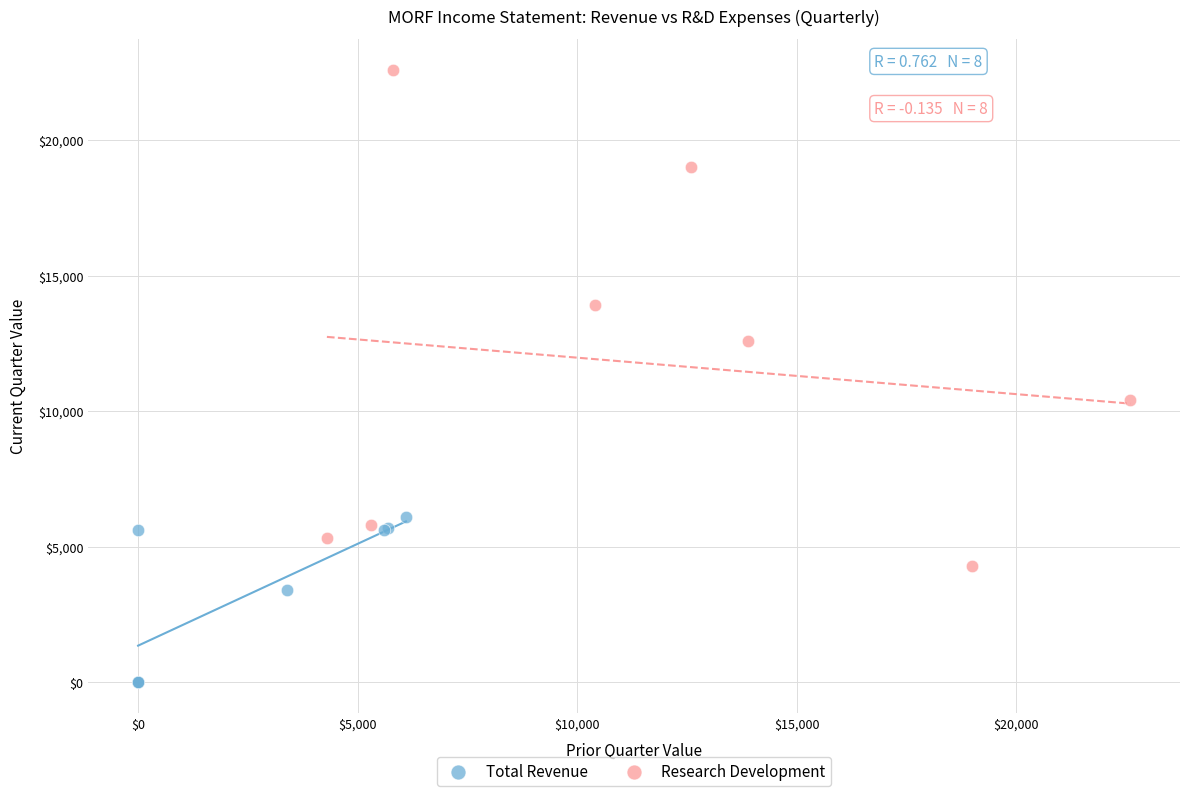

Which series has the largest Y range (max minus min)?

Research Development